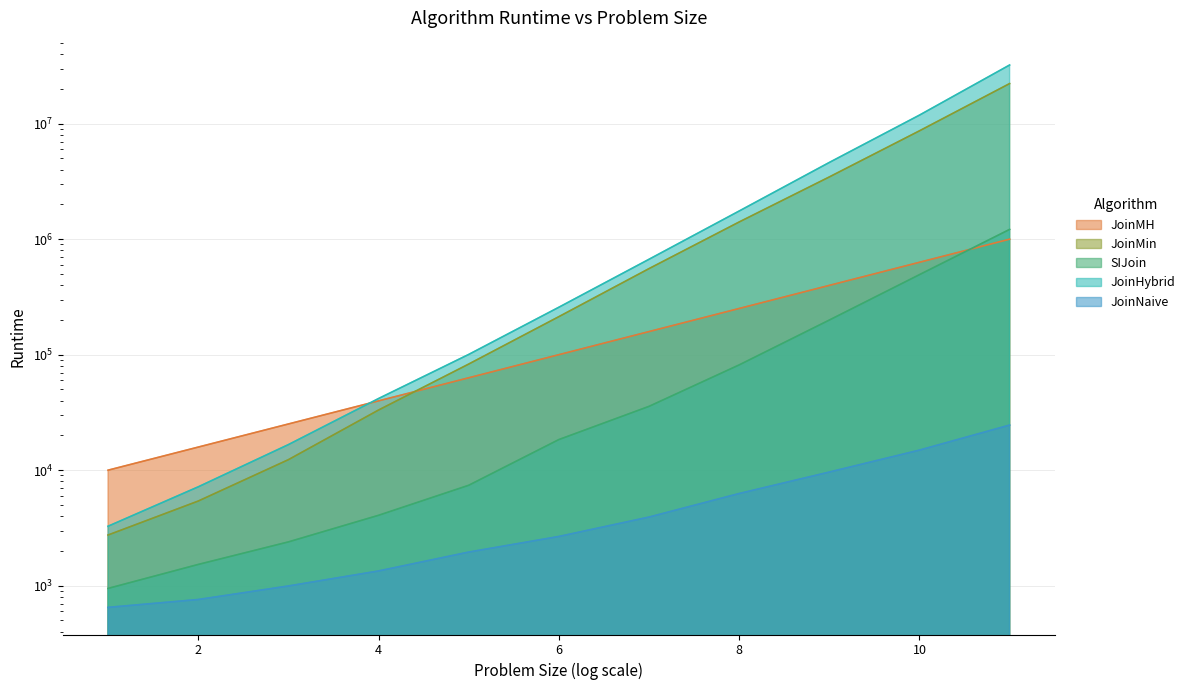

Count the number of data series in this chart.

5